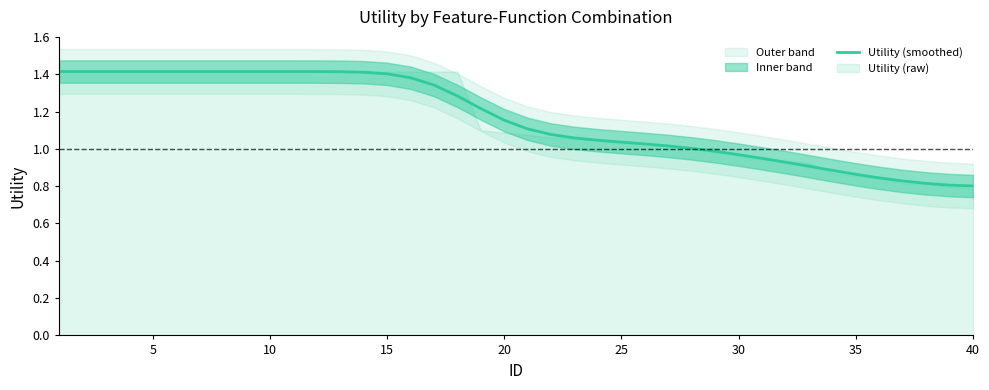

What is the value of the 32nd point from the left?

0.9